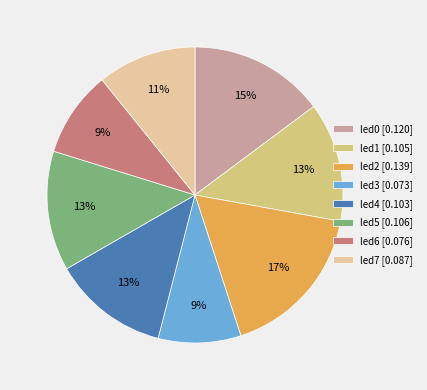

Is the sum of led3 [0.073] and led4 [0.103] greater than half?

No